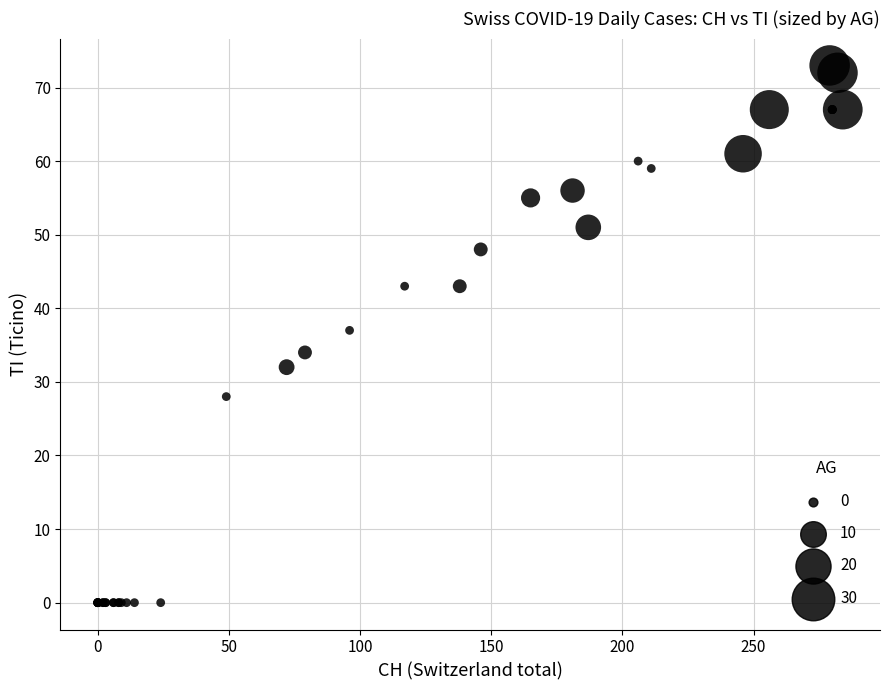

What Y value in the scatter plot is closest to 36?

37